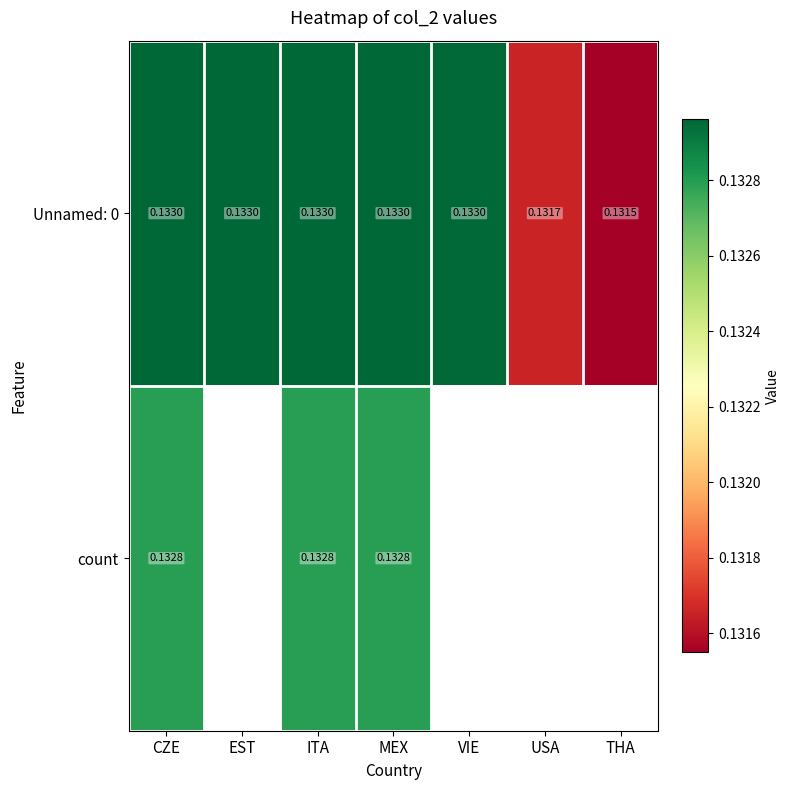

Is the value of Unnamed: 0 at THA greater than the value of count at ITA?

No